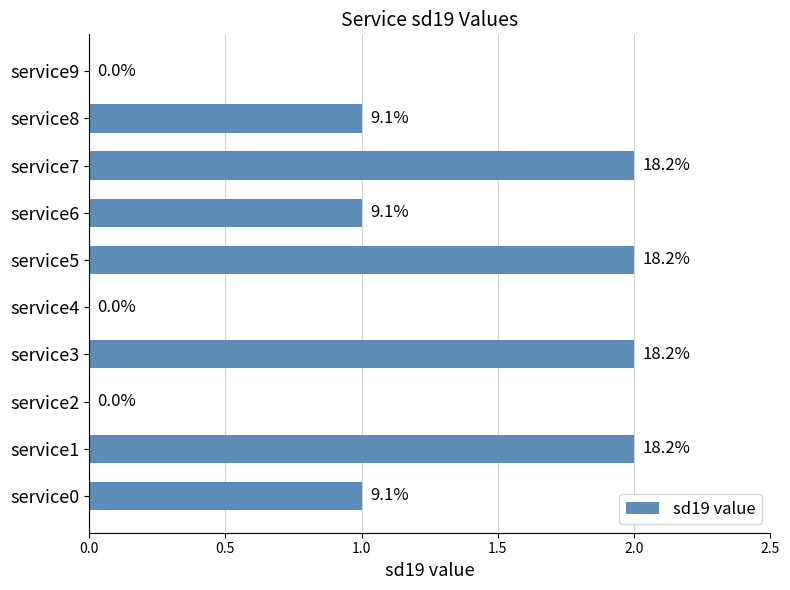

Are the bars horizontal?

Yes